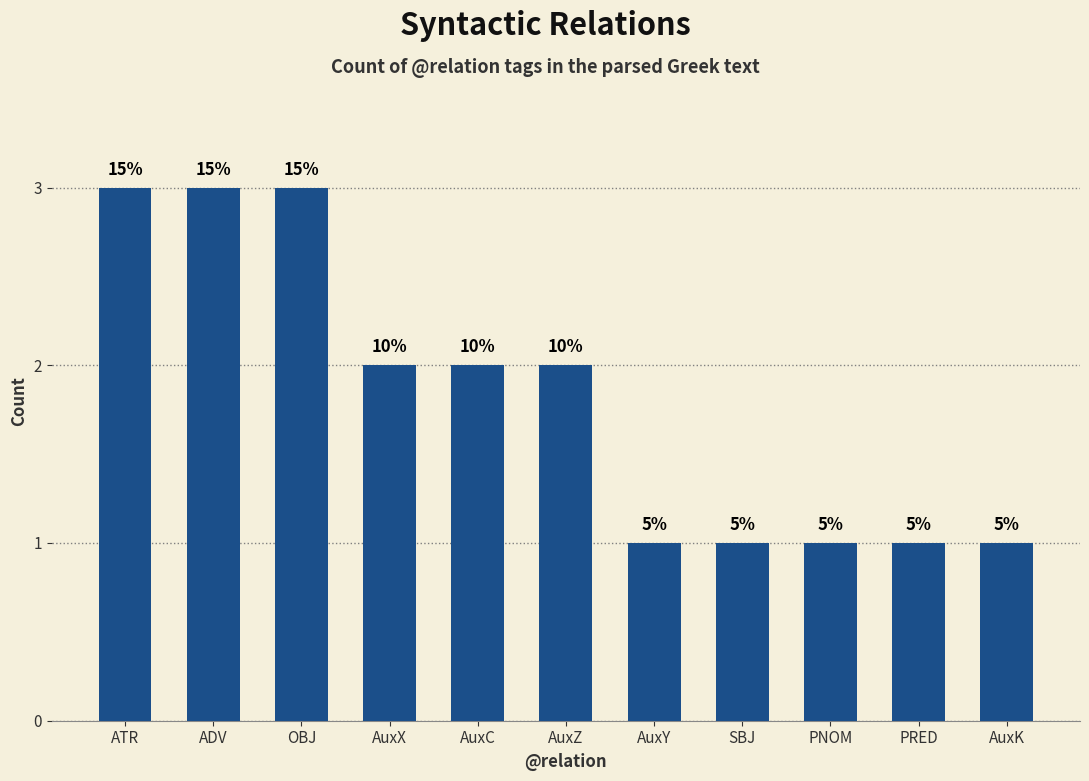

Count the values in the range 1 to 3.

11